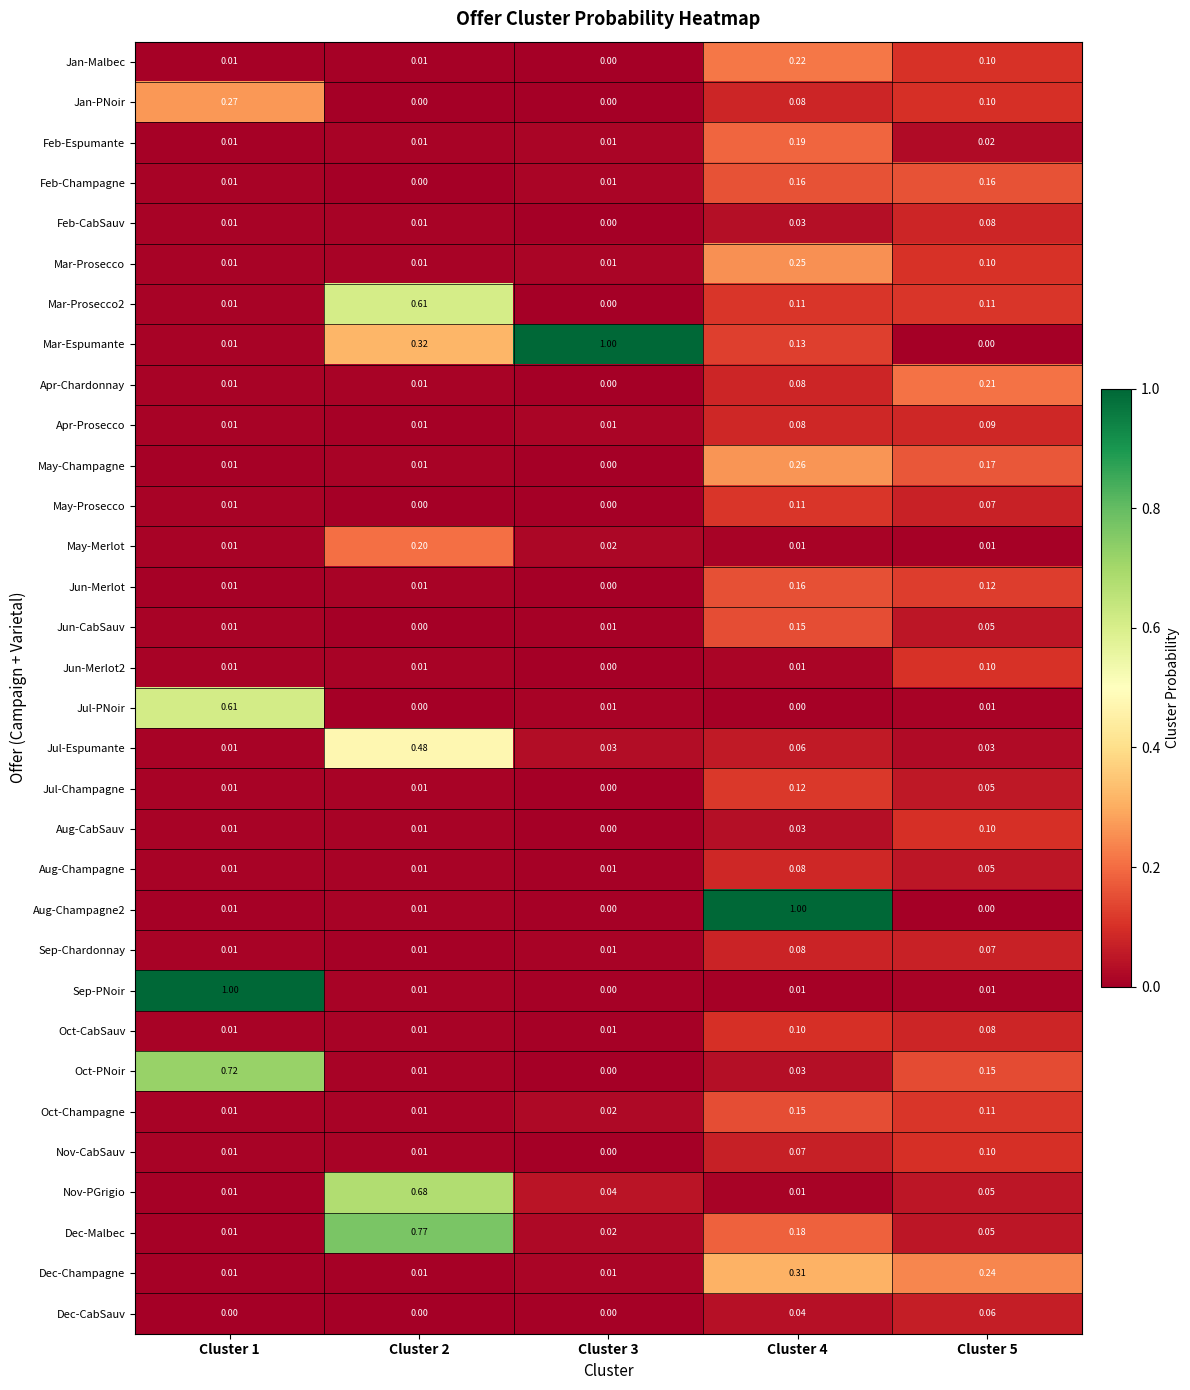

How many data points does each series have?

5